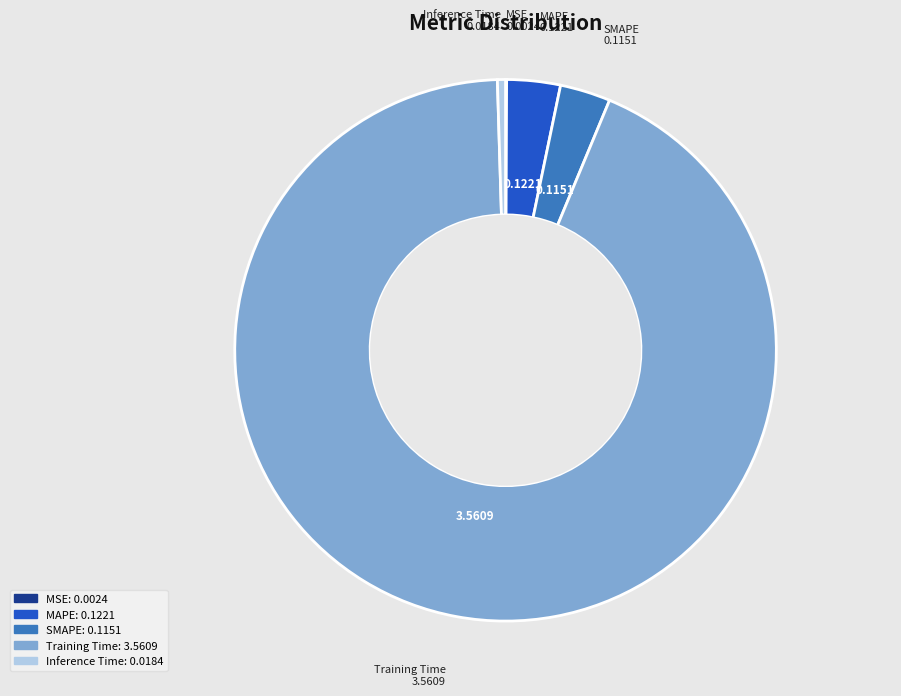

Which has a higher value, Inference Time or MAPE?

MAPE